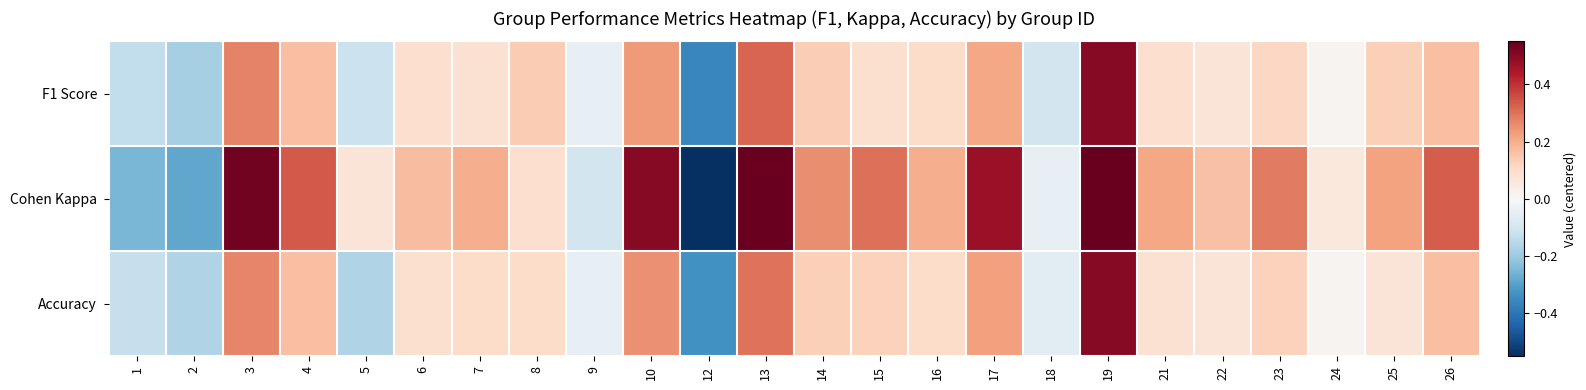

What is the total value across all series at 13?

1.2